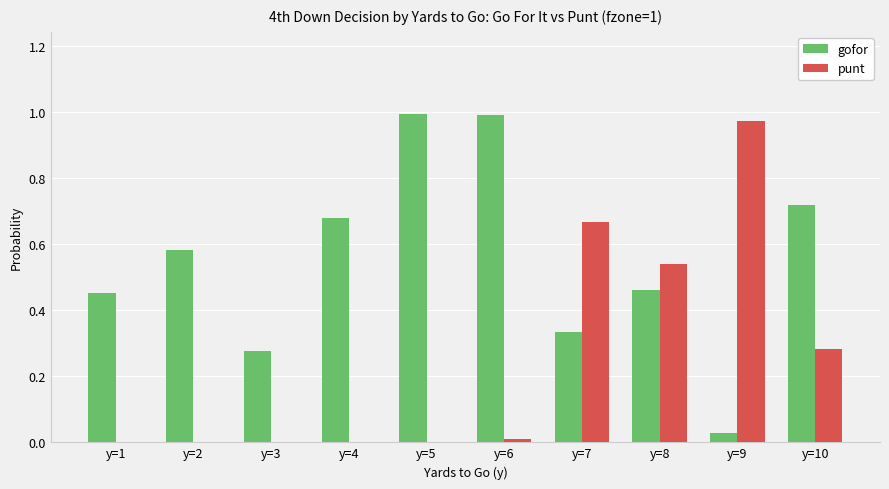

Is it true that gofor equals 0.4 at y=3?

False